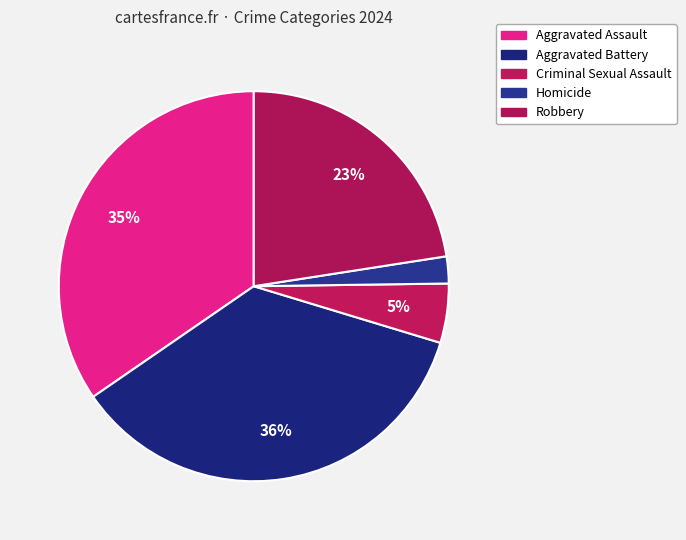

To the nearest percent, what percentage of the pie is Aggravated Battery?

36%